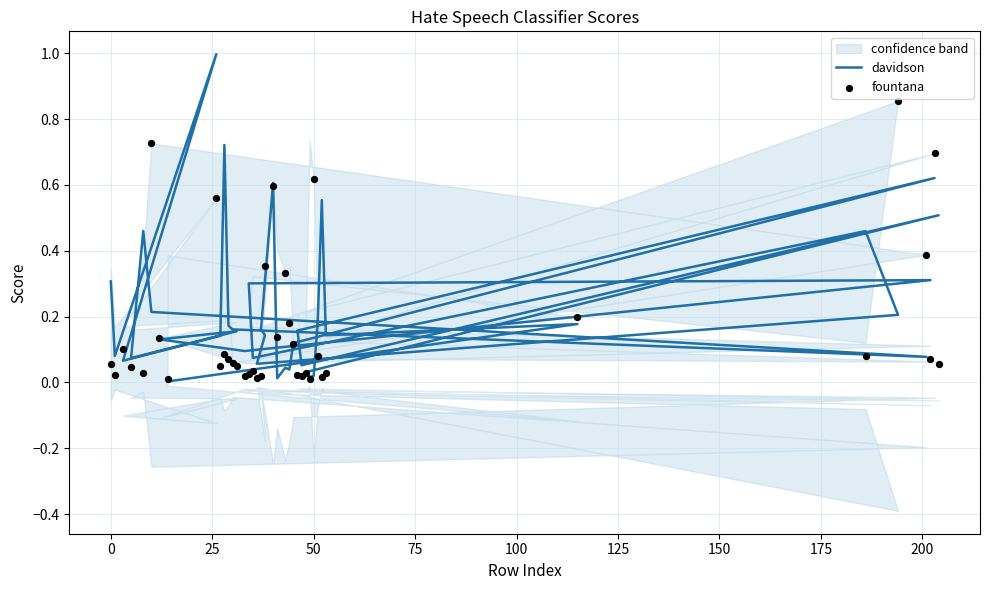

Which series reaches the maximum Y coordinate?

davidson